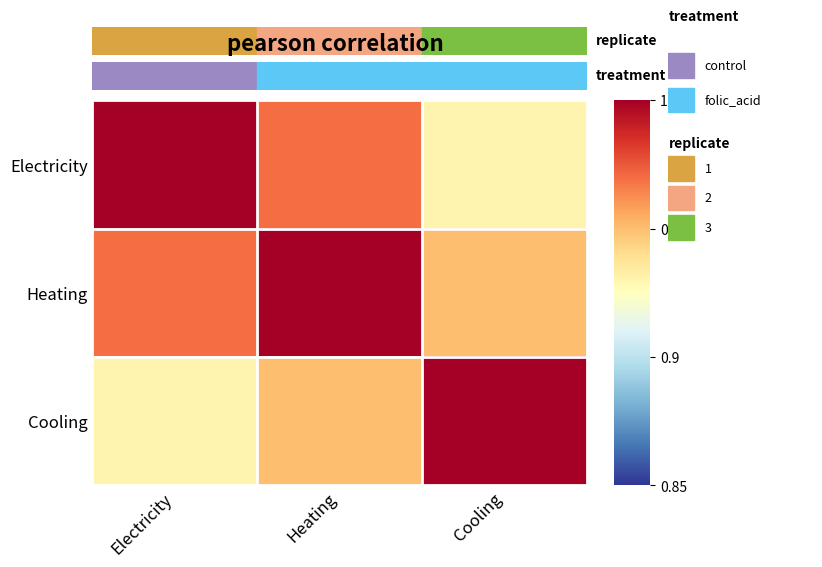

What is the total value across all series at Heating?

2.9